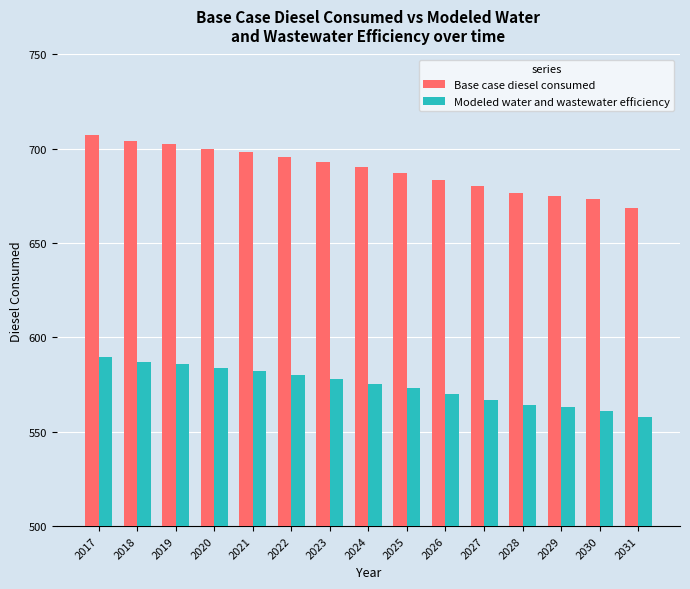

Is the value of Modeled water and wastewater efficiency at 2021 greater than the value of Base case diesel consumed at 2017?

No